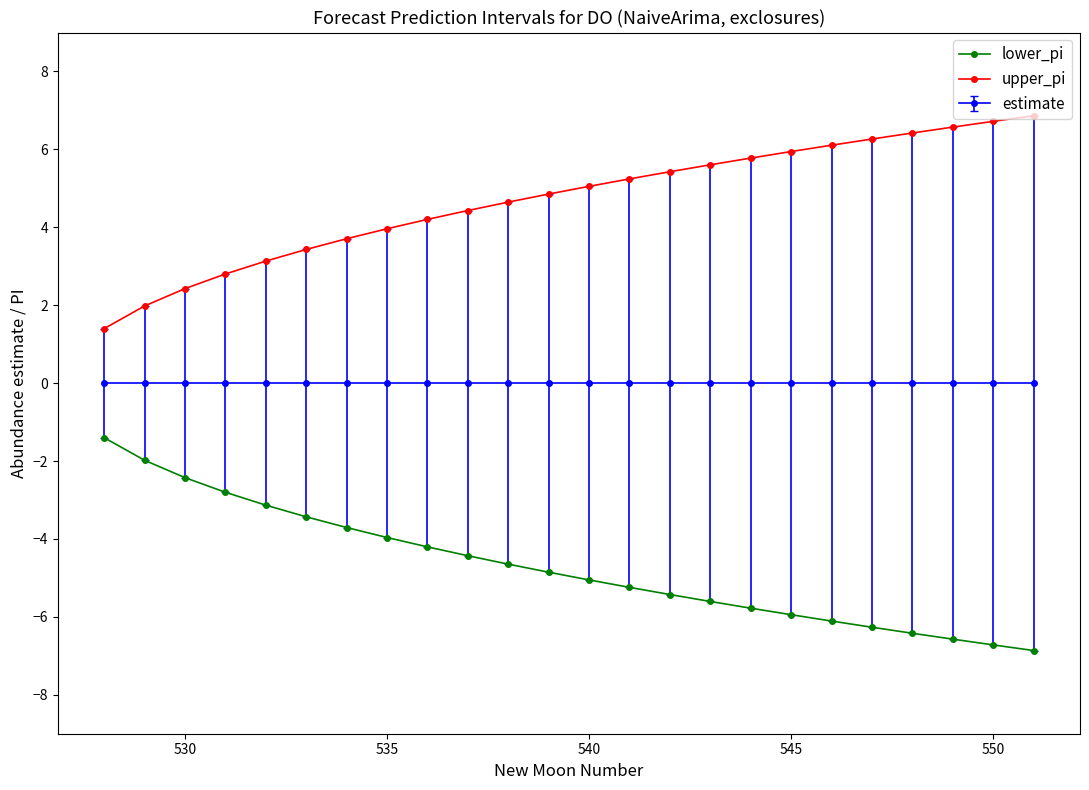

True or false: lower_pi and upper_pi intersect in this chart.

False